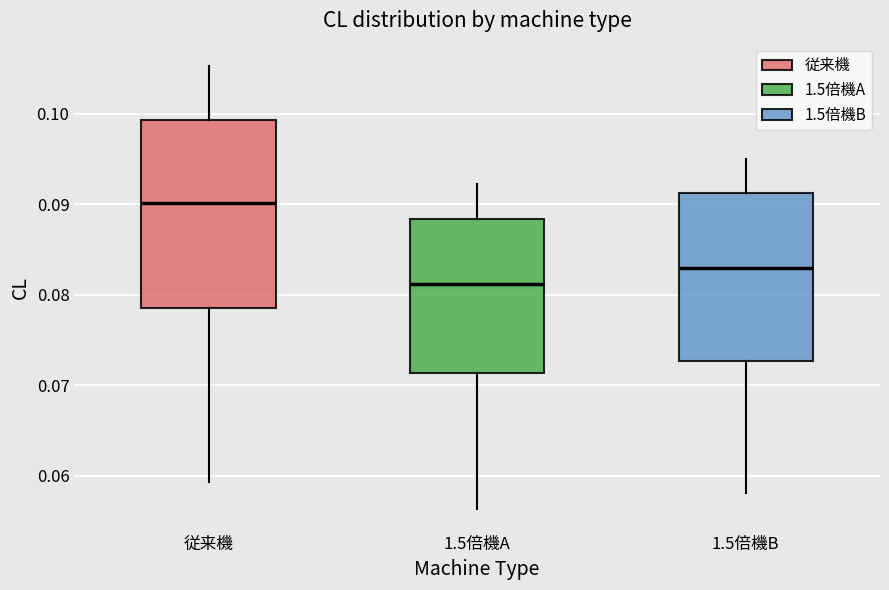

Where does the lower whisker of the box for 1.5倍機A end on the y-axis? The values are not printed on the chart, so give them approximately, as read against the axis.

0.056